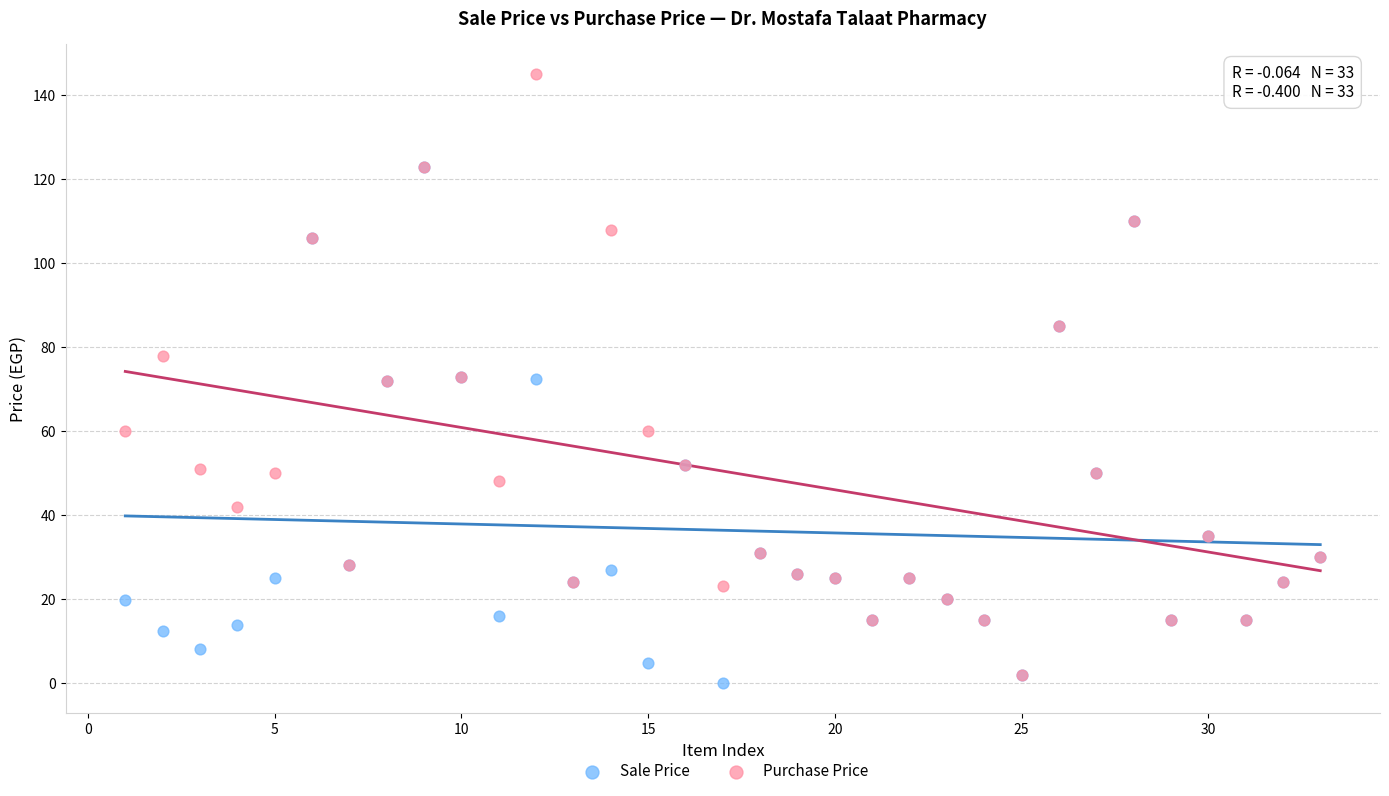

What are all the series names shown in the legend?

Sale Price, Purchase Price